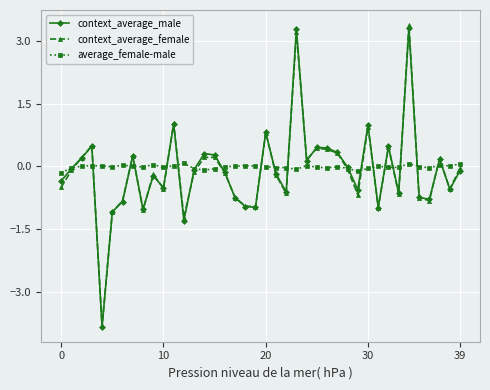

True or false: context_average_male has more than 1 interior local peaks.

True